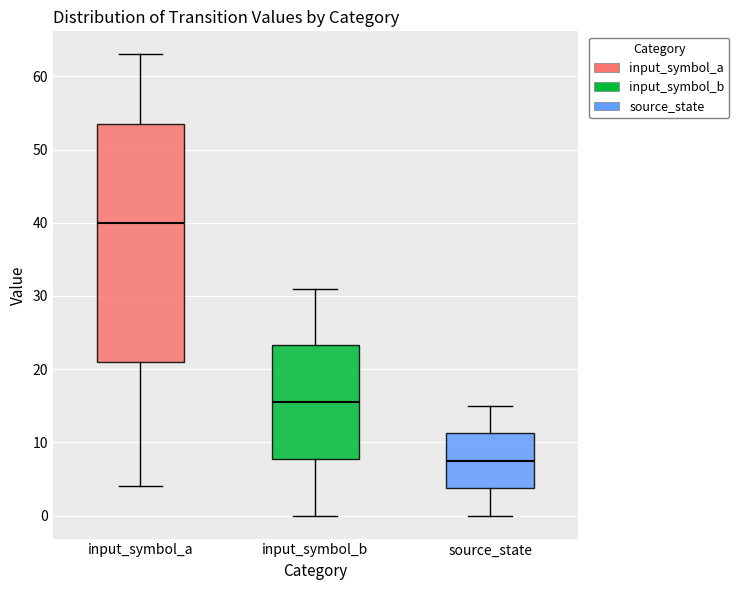

Which box has the lowest median line?

source_state